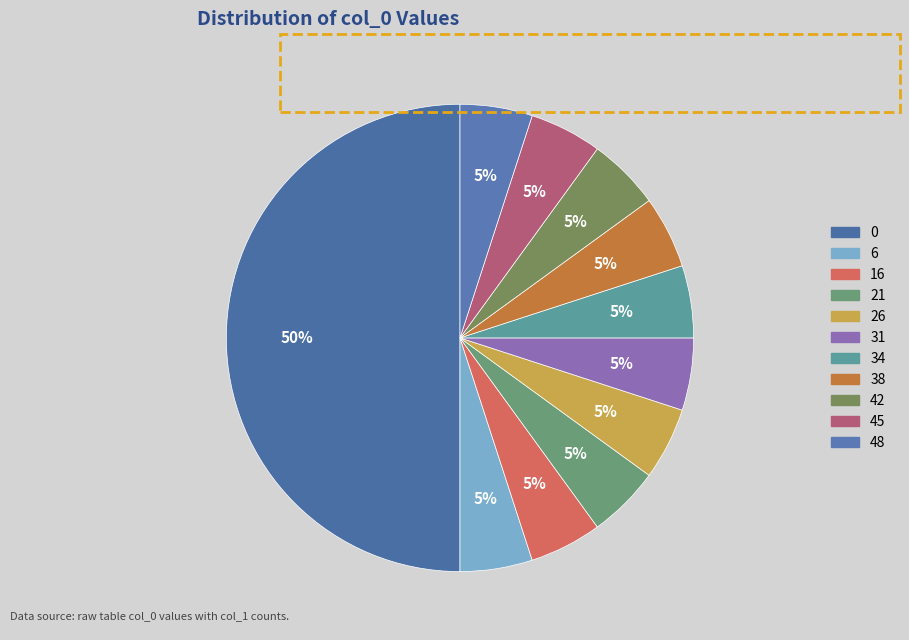

Approximately how many times larger is the value at 45 compared to 42?

1.0